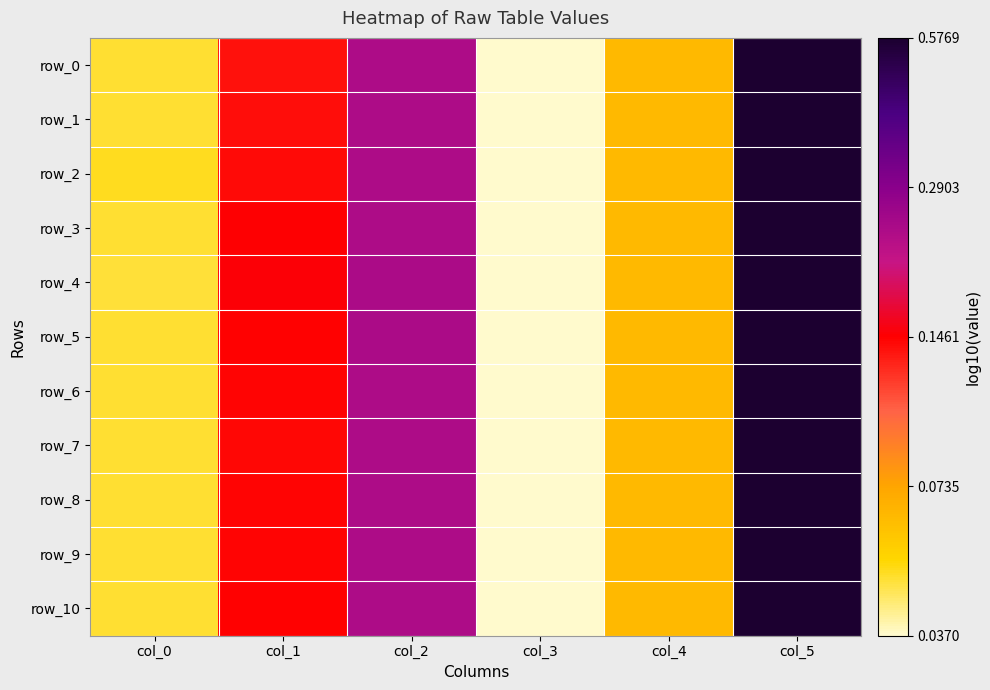

At which label does row_0 reach its peak?

col_5